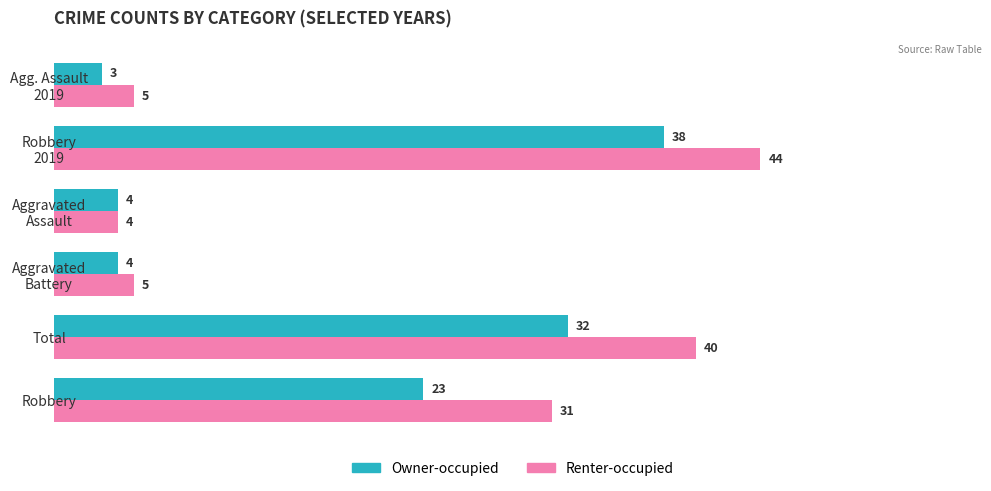

What is the sum of all Renter-occupied values?

129